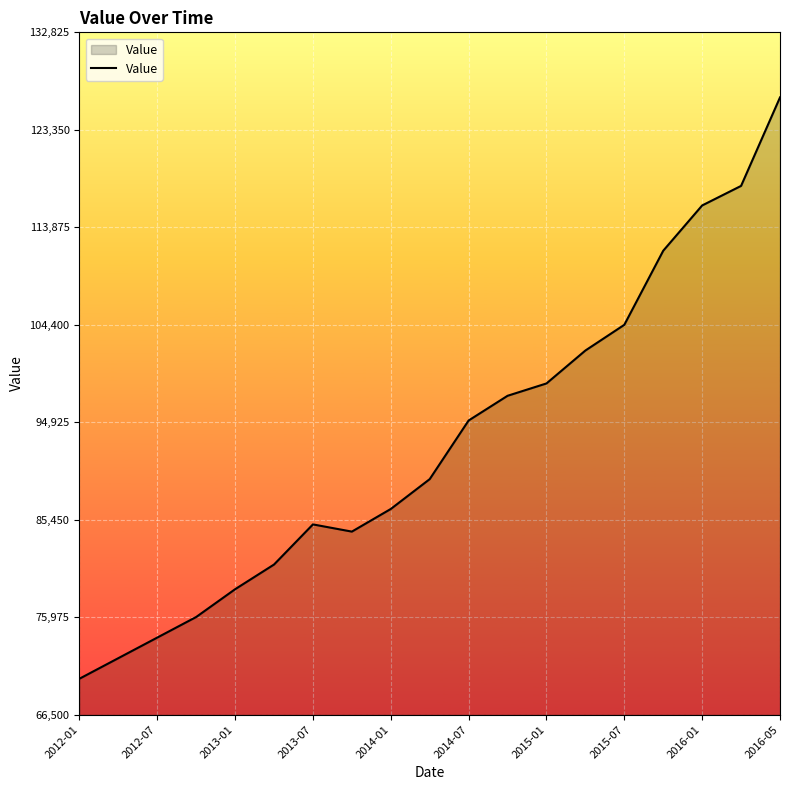

What is the difference between the maximum and minimum values?

56500